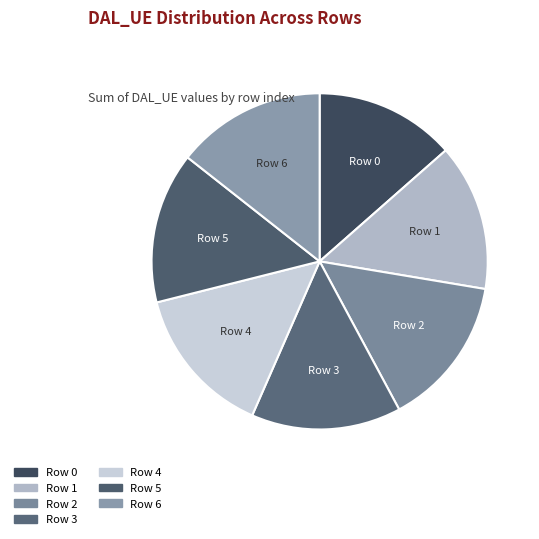

Rank the categories by value from lowest to highest.

0, 1, 6, 3, 4, 2, 5